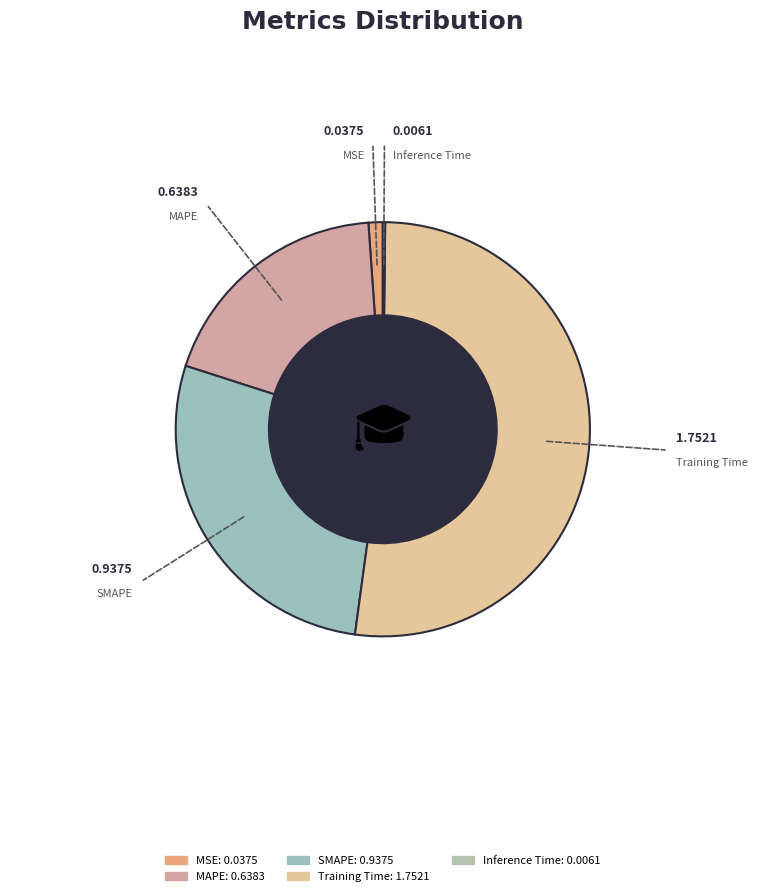

Does any single category account for the majority?

Yes